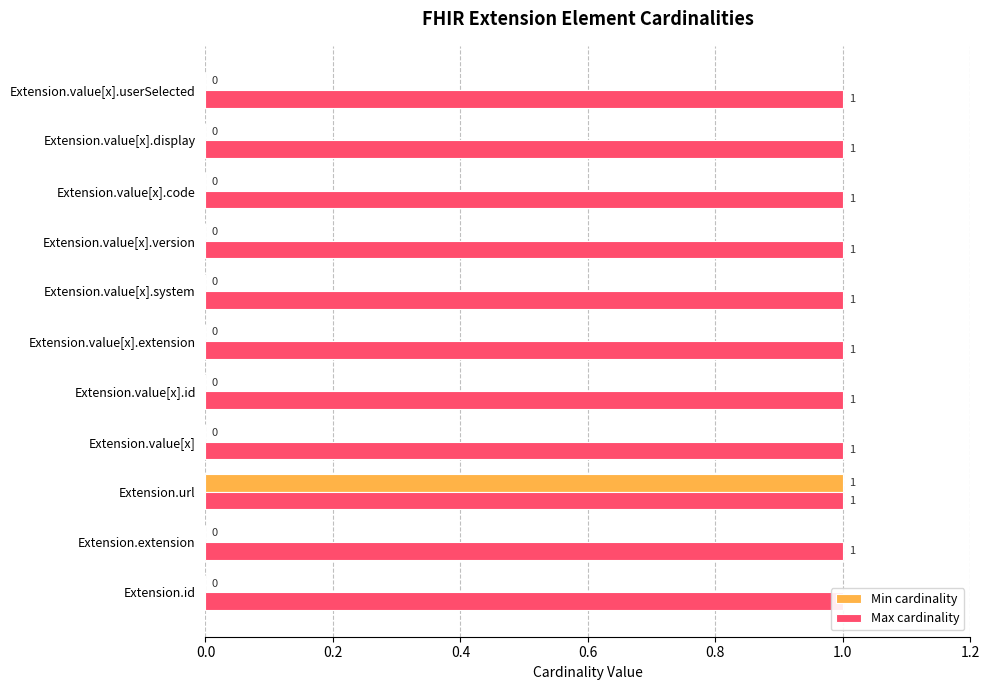

True or false: Min cardinality has a value of 0.6 at Extension.id.

False